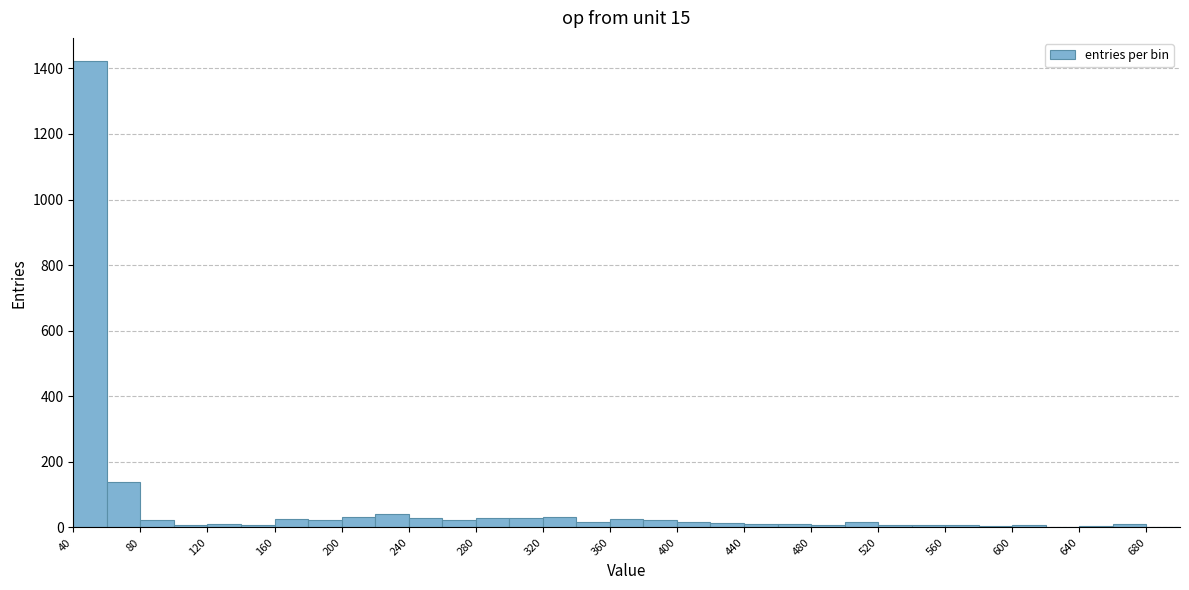

Reading left to right, transcribe this chart: for each bar, give the range it covers on the x-axis and its height. The values are not printed on the chart, so give them approximately, as read against the axis.

40 to 60: 1420
60 to 80: 140
80 to 100: 20
100 to 120: under 20
120 to 140: under 20
140 to 160: under 20
160 to 180: 20
180 to 200: 20
200 to 220: 40
220 to 240: 40
240 to 260: 20
260 to 280: 20
280 to 300: 20
300 to 320: 20
320 to 340: 40
340 to 360: under 20
360 to 380: 20
380 to 400: 20
400 to 420: under 20
420 to 440: under 20
440 to 460: under 20
460 to 480: under 20
480 to 500: under 20
500 to 520: under 20
520 to 540: under 20
540 to 560: under 20
560 to 580: under 20
580 to 600: under 20
600 to 620: under 20
620 to 640: under 20
640 to 660: under 20
660 to 680: under 20
680 to 700: 0